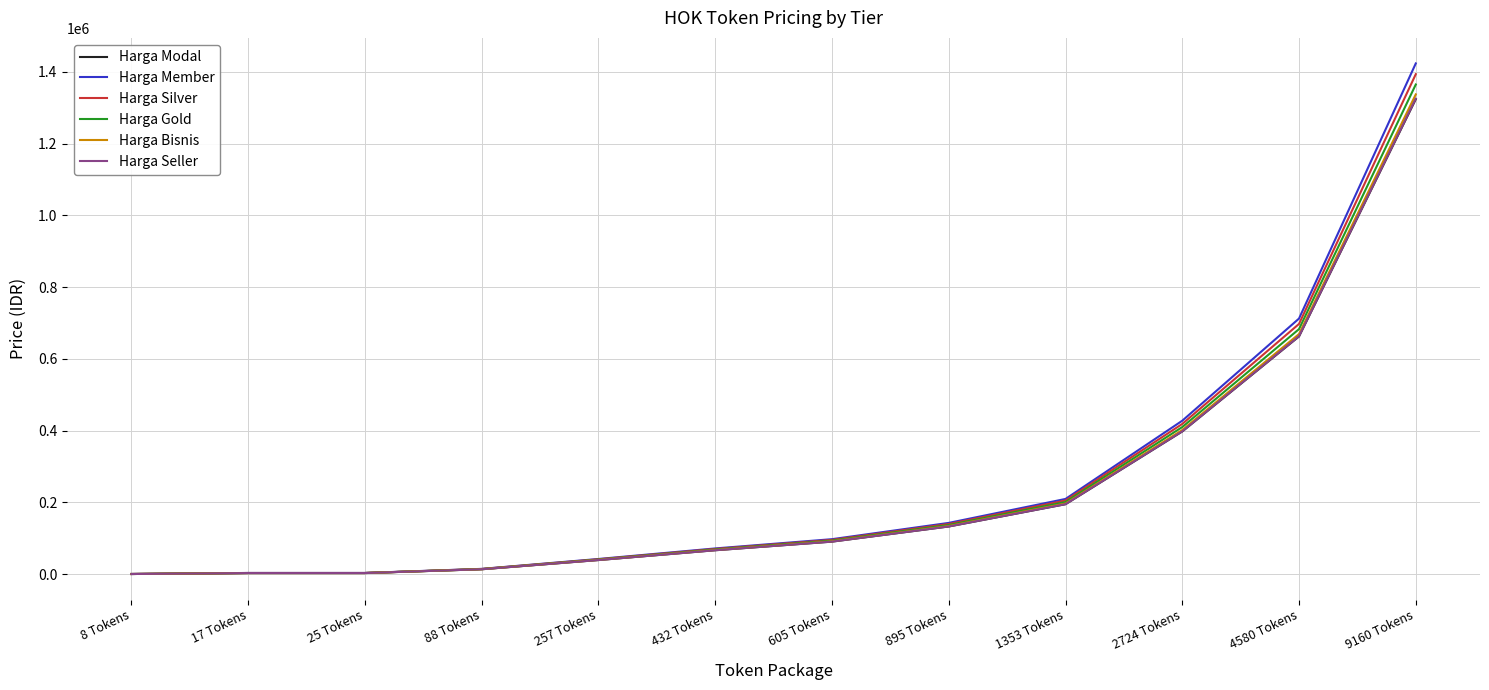

True or false: Harga Member has a value of 5 at 8 Tokens.

True